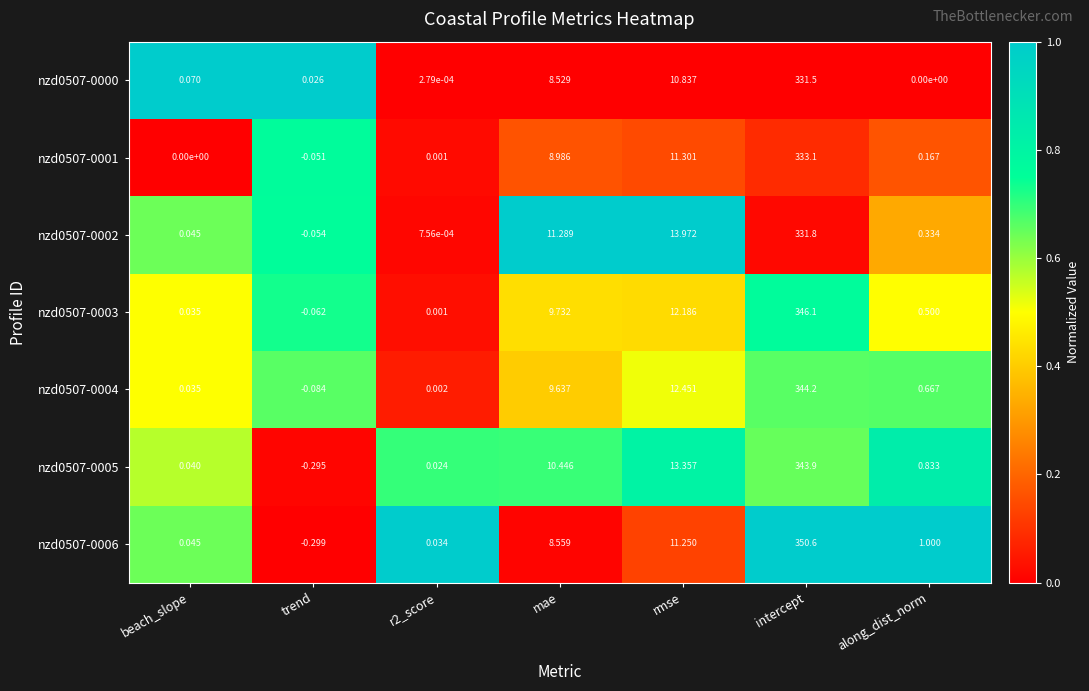

At which category is the sum across all series the highest?

intercept